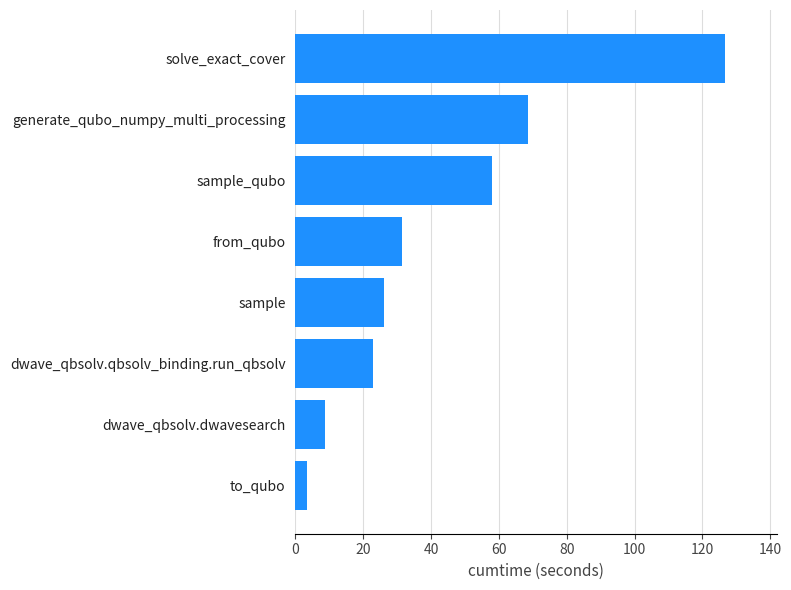

Approximately how many times larger is the value at sample_qubo compared to sample?

2.2